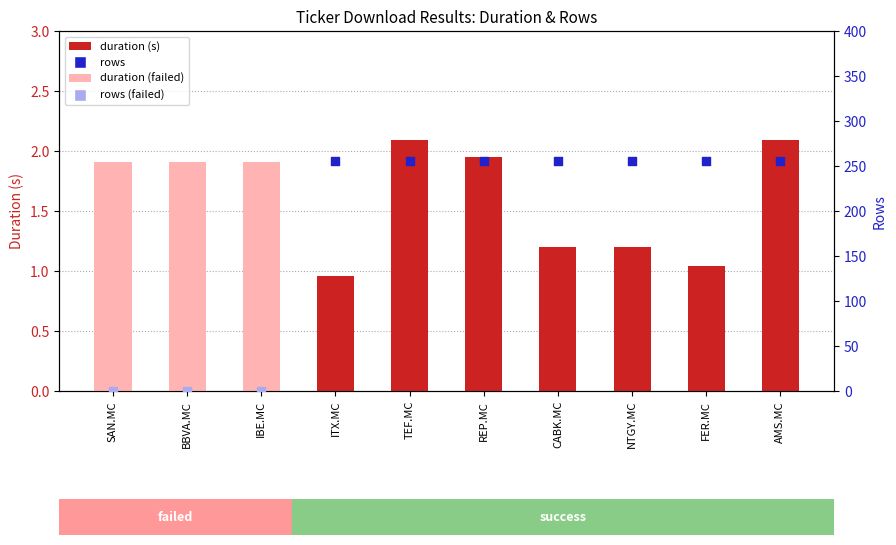

What is the change in value from IBE.MC to CABK.MC?

-0.7